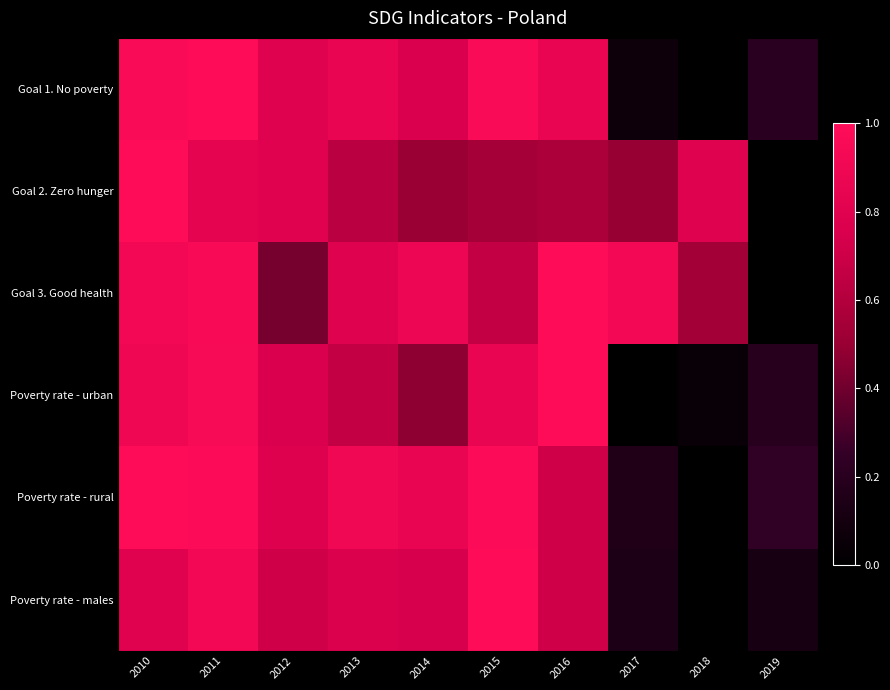

Which series has the widest spread of values?

Goal 1. No poverty